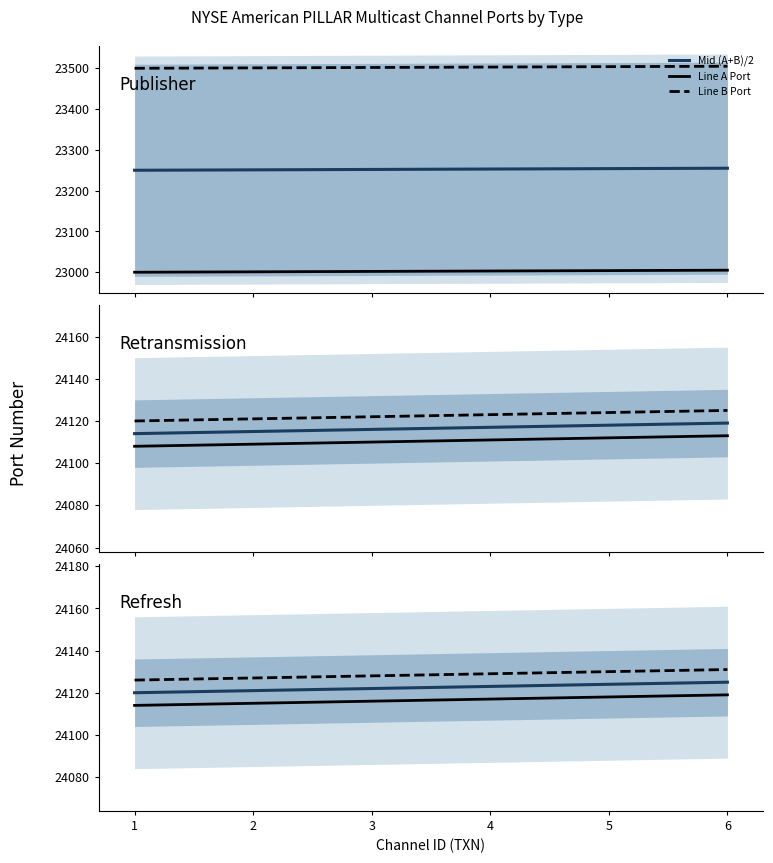

The Mid (A+B)/2 series shows 24122 at 3. True or false?

True